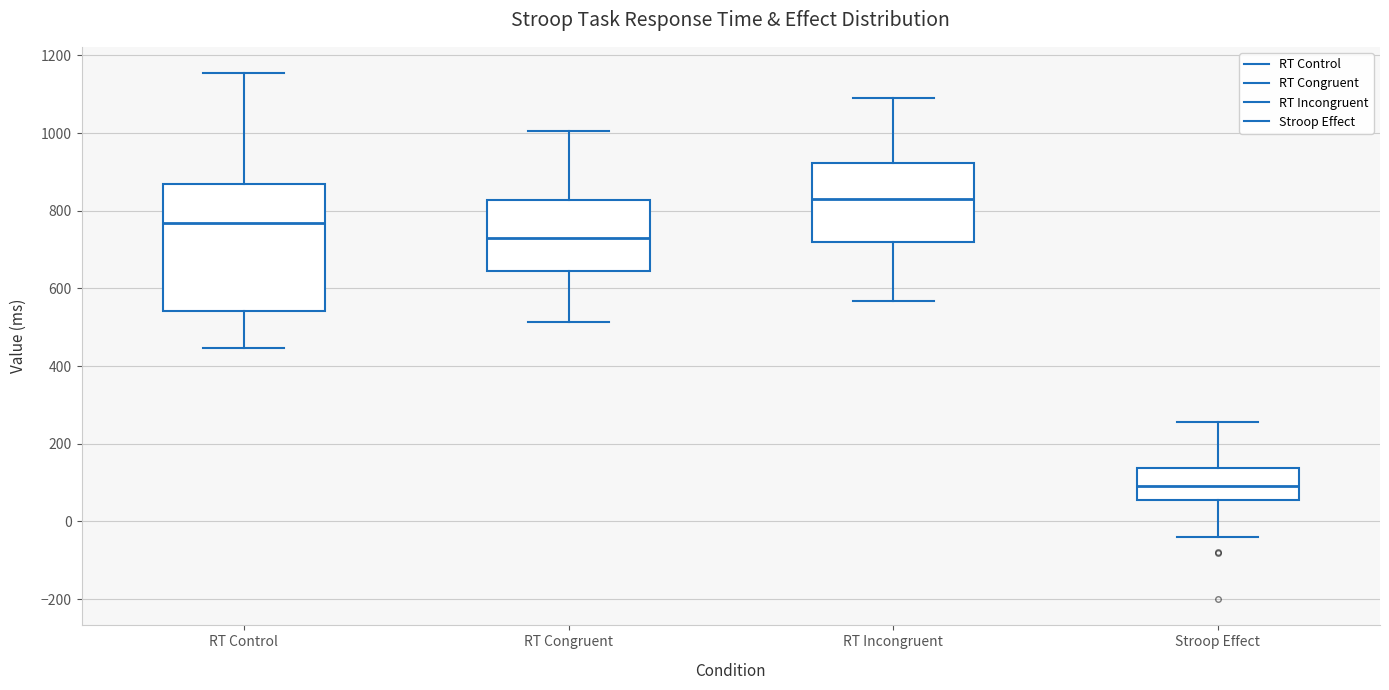

Reading left to right, transcribe this box plot: for each box, give where its median line is, the range the box spans, and where its two whiskers end, as read against the y-axis. The values are not printed on the chart, so give them approximately, as read against the axis.

RT Control: median 760, box 540 to 860, whiskers 440 to 1160
RT Congruent: median 720, box 640 to 820, whiskers 520 to 1000
RT Incongruent: median 840, box 720 to 920, whiskers 560 to 1080
Stroop Effect: median 100, box 60 to 140, whiskers -40 to 260